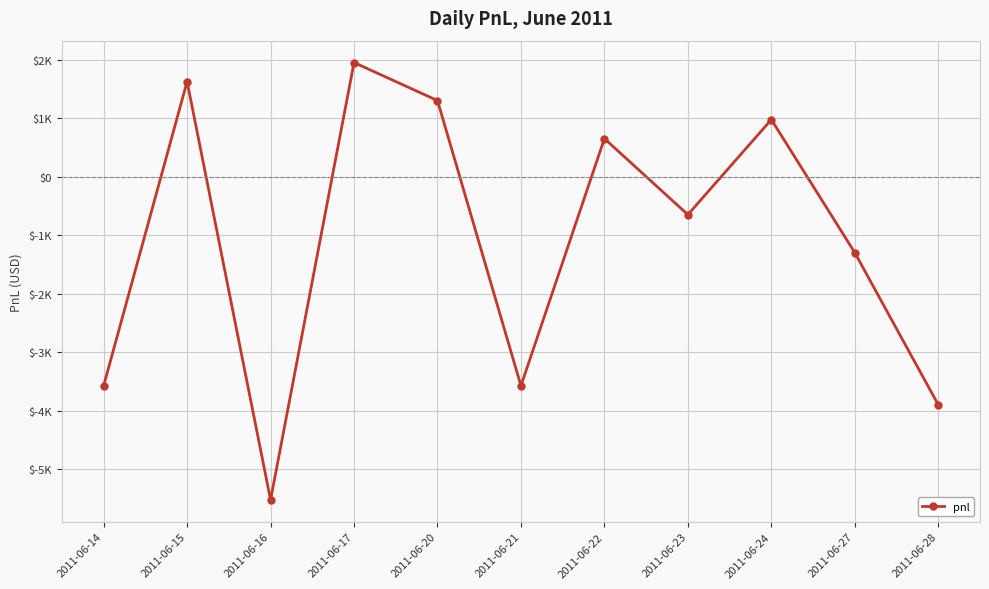

Is this an area chart (filled region under the line)?

No